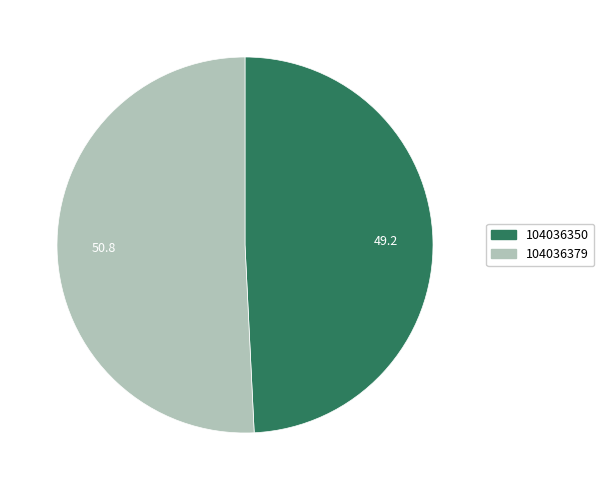

Which slice is the smallest?

104036350